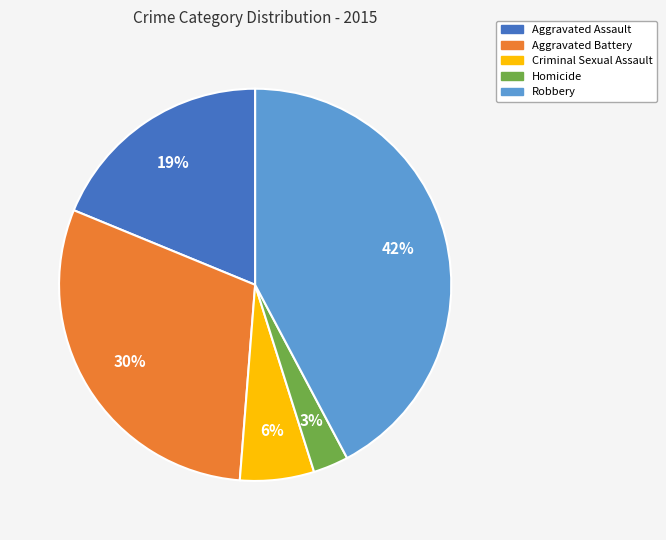

To the nearest percent, what percentage of the pie is Homicide?

3%